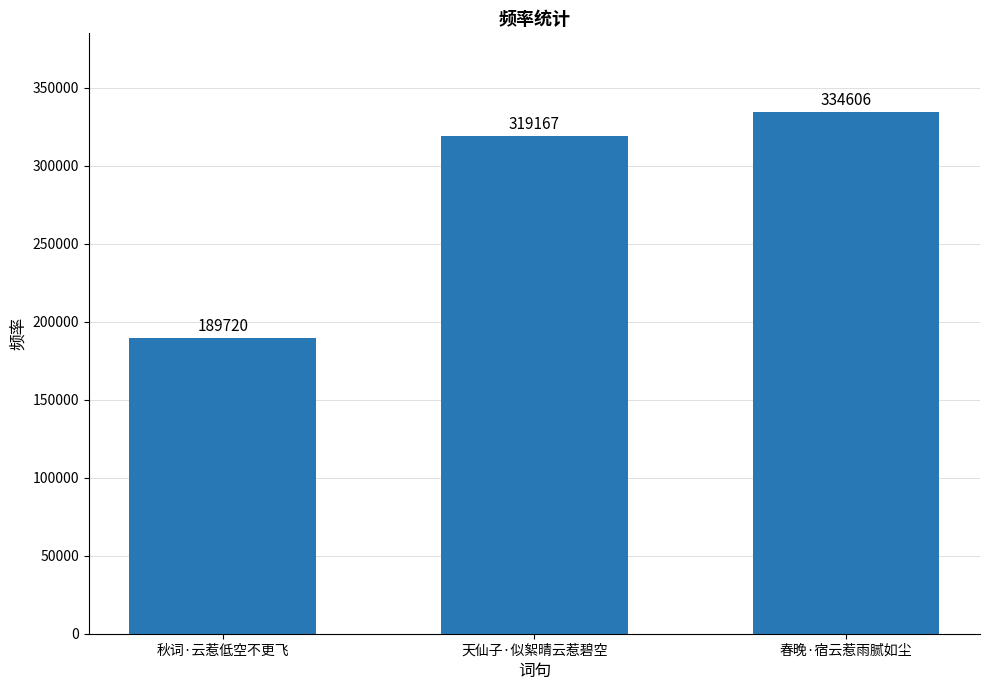

Read the value at 春晚·宿云惹雨腻如尘, to the nearest 50.

334600